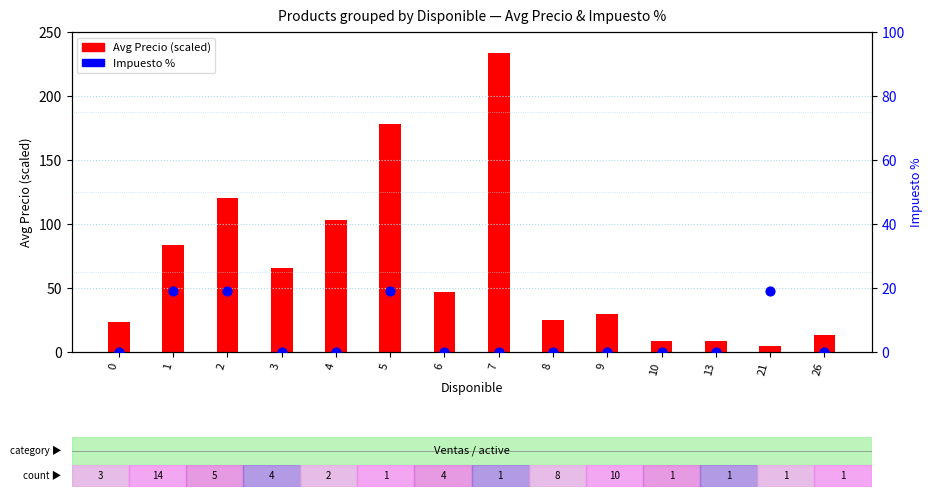

Which series has the widest spread of Y values?

Avg Precio (scaled)